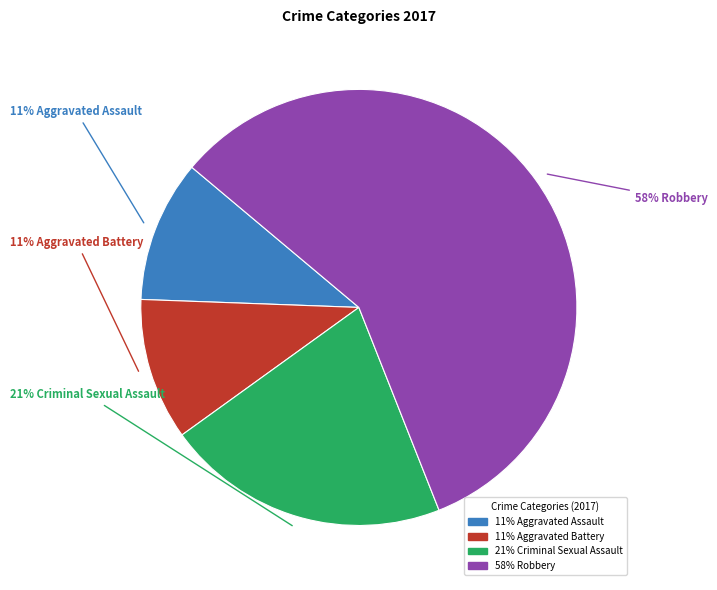

Is there any slice that represents more than half of the pie?

Yes